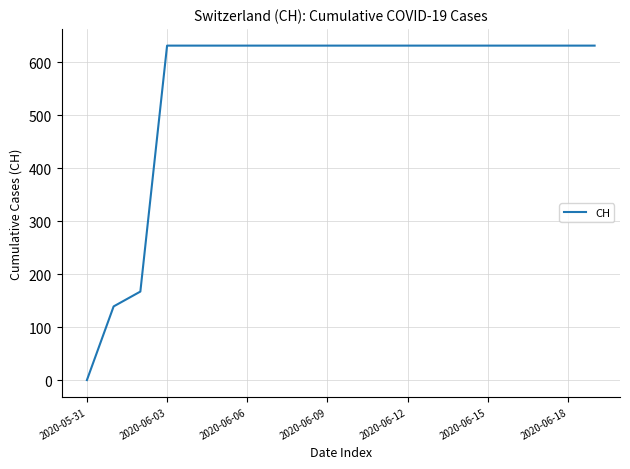

How many values are below 631?

3